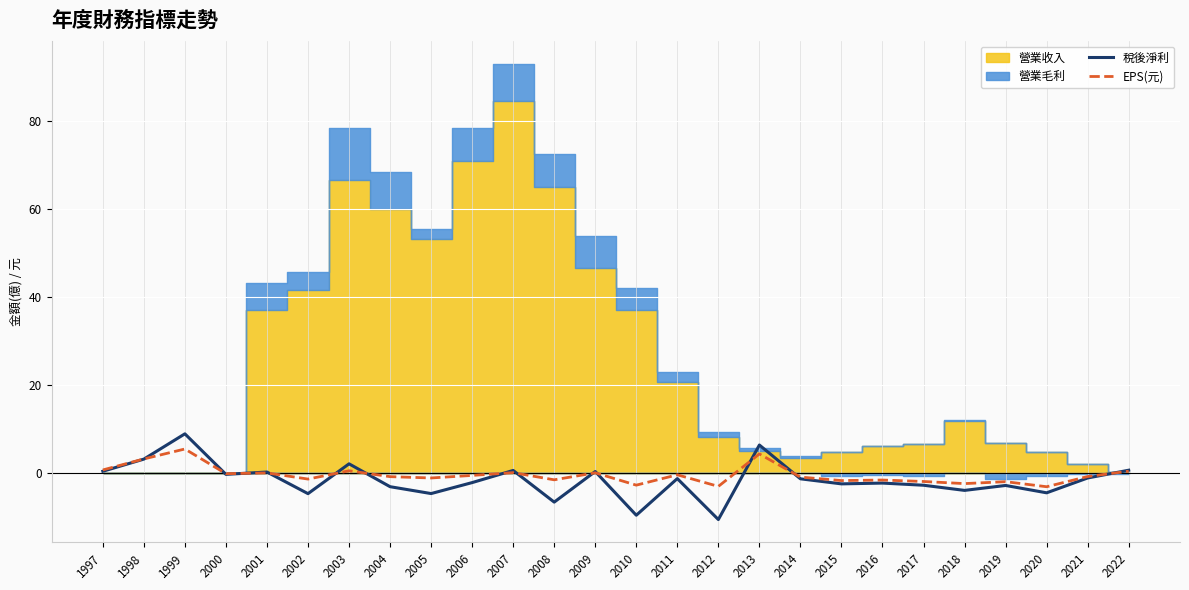

What is the sum of the EPS(元) values at 2020 and 2014?

-3.9